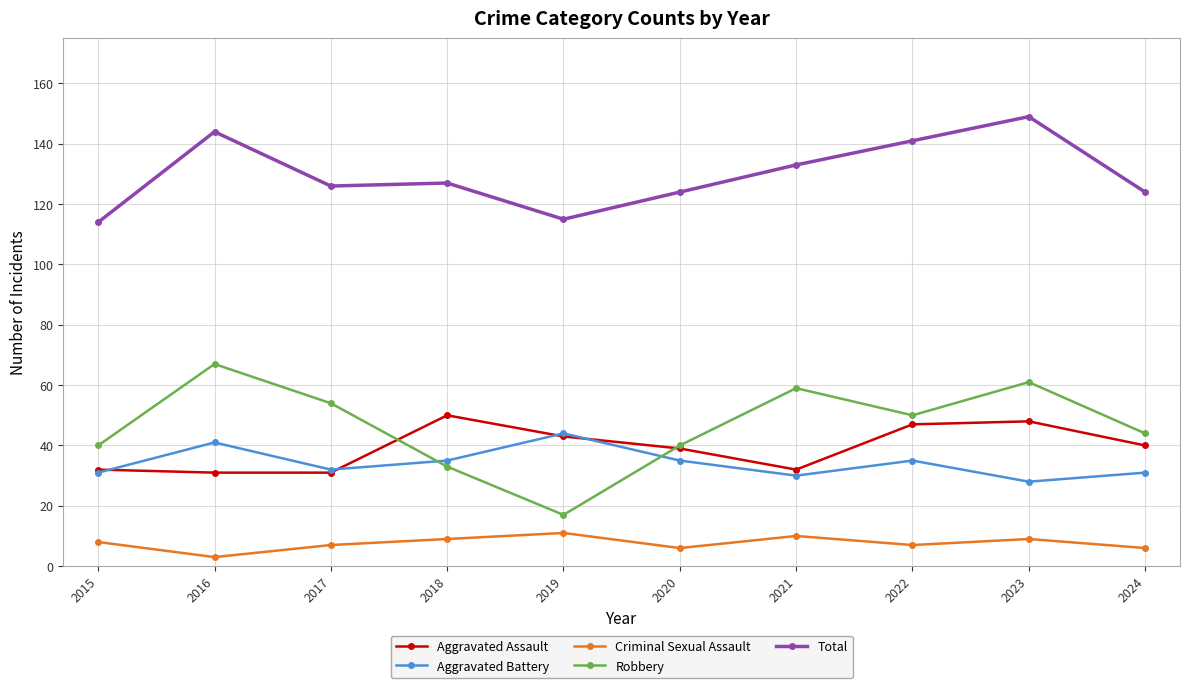

At which category does Aggravated Battery reach its first local peak?

2016